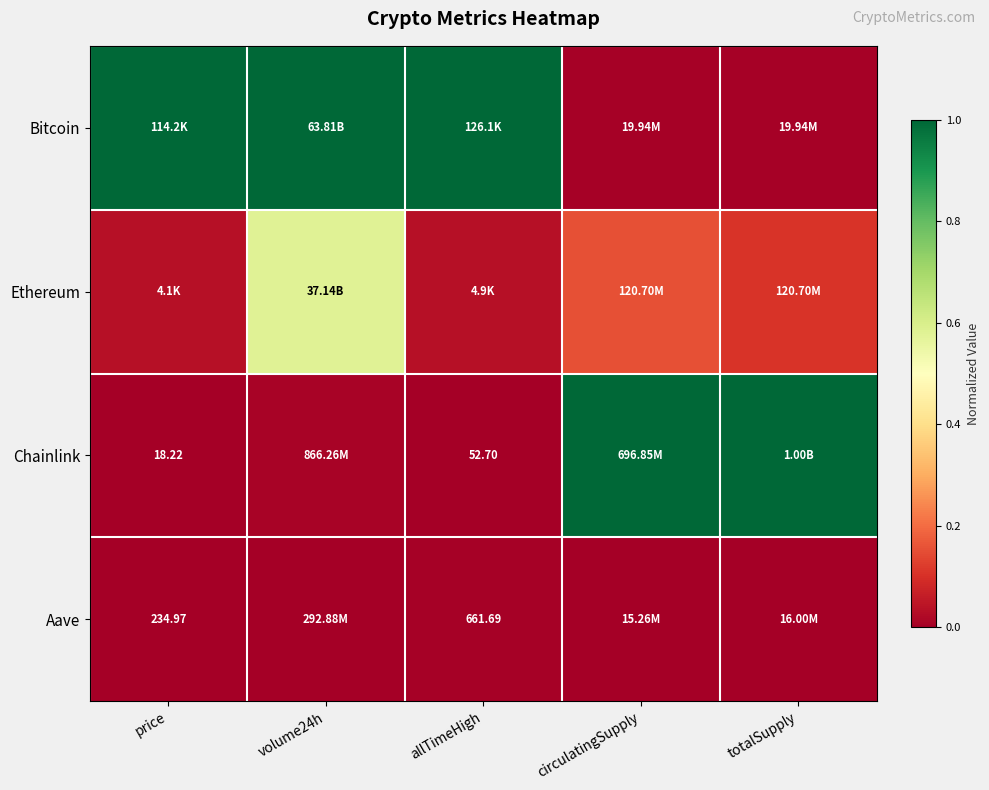

Which series has the largest total across all categories?

Bitcoin